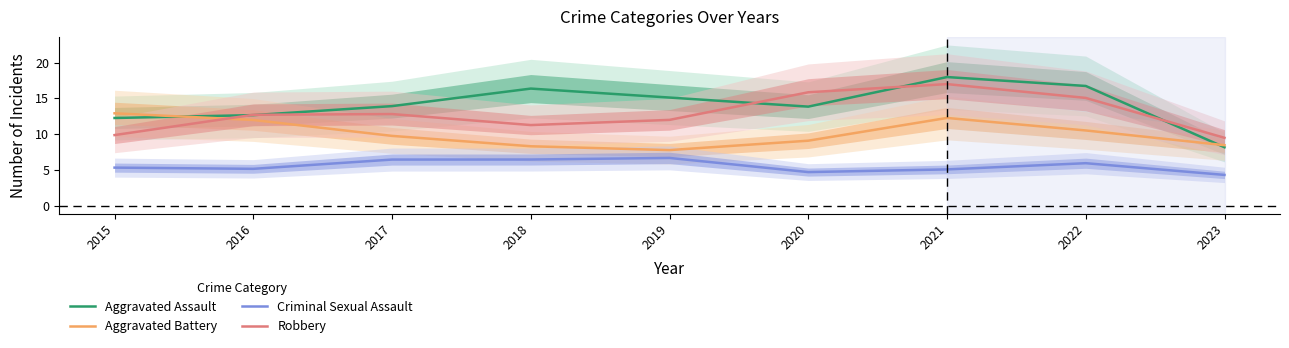

What is the difference between the maximum and minimum values in the Aggravated Battery series?

5.1